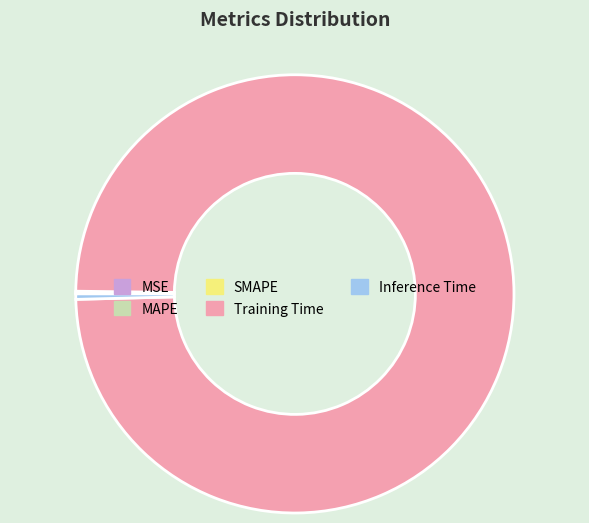

Is there any slice that represents more than half of the pie?

Yes